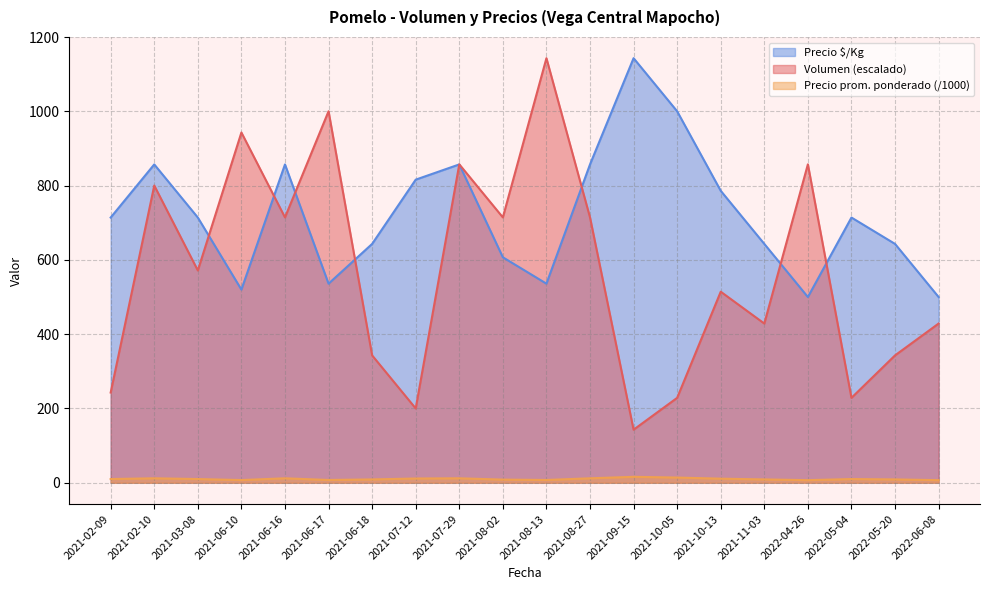

What value does the Precio $/Kg series have at 2021-07-12?

816.0